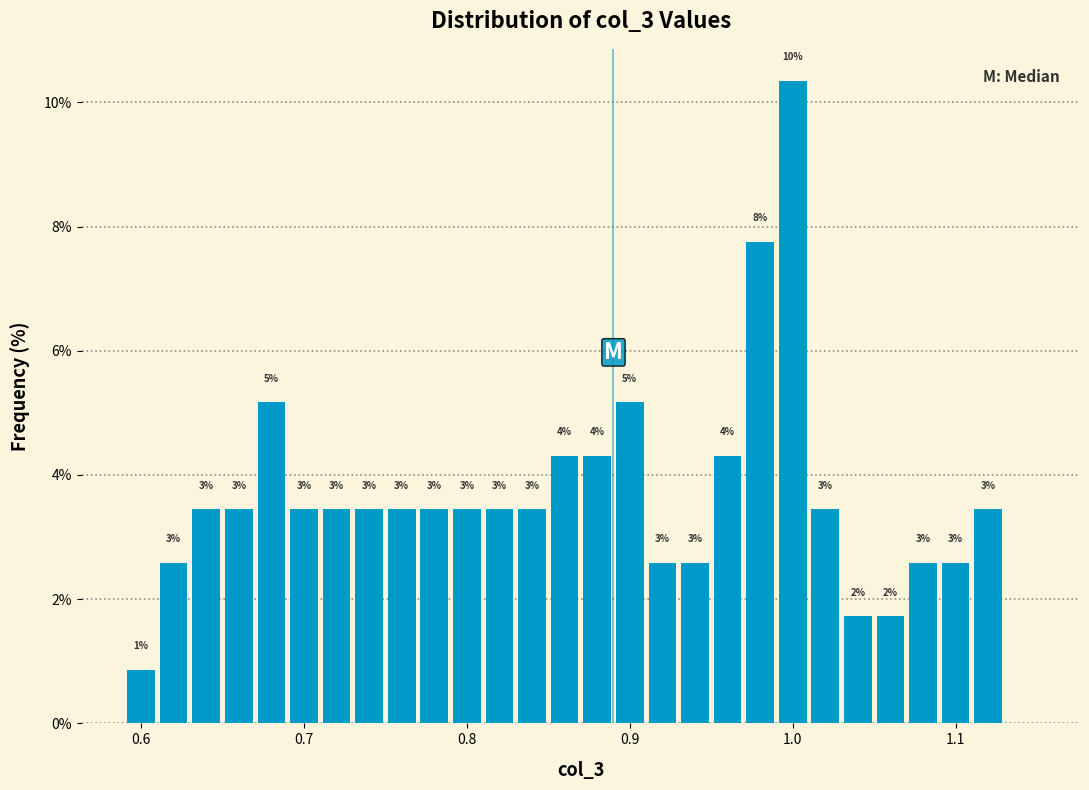

Around what value on the x-axis is the tallest bar? Give the approximate position of its centre, as read against the axis.

1.00